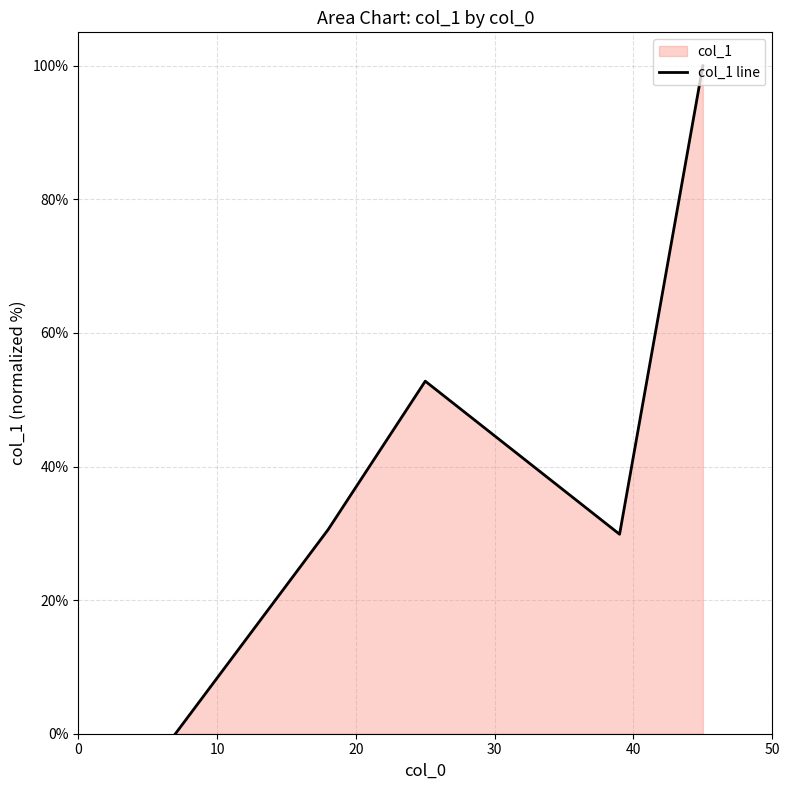

What is the value of the 2nd point from the left?

30.6